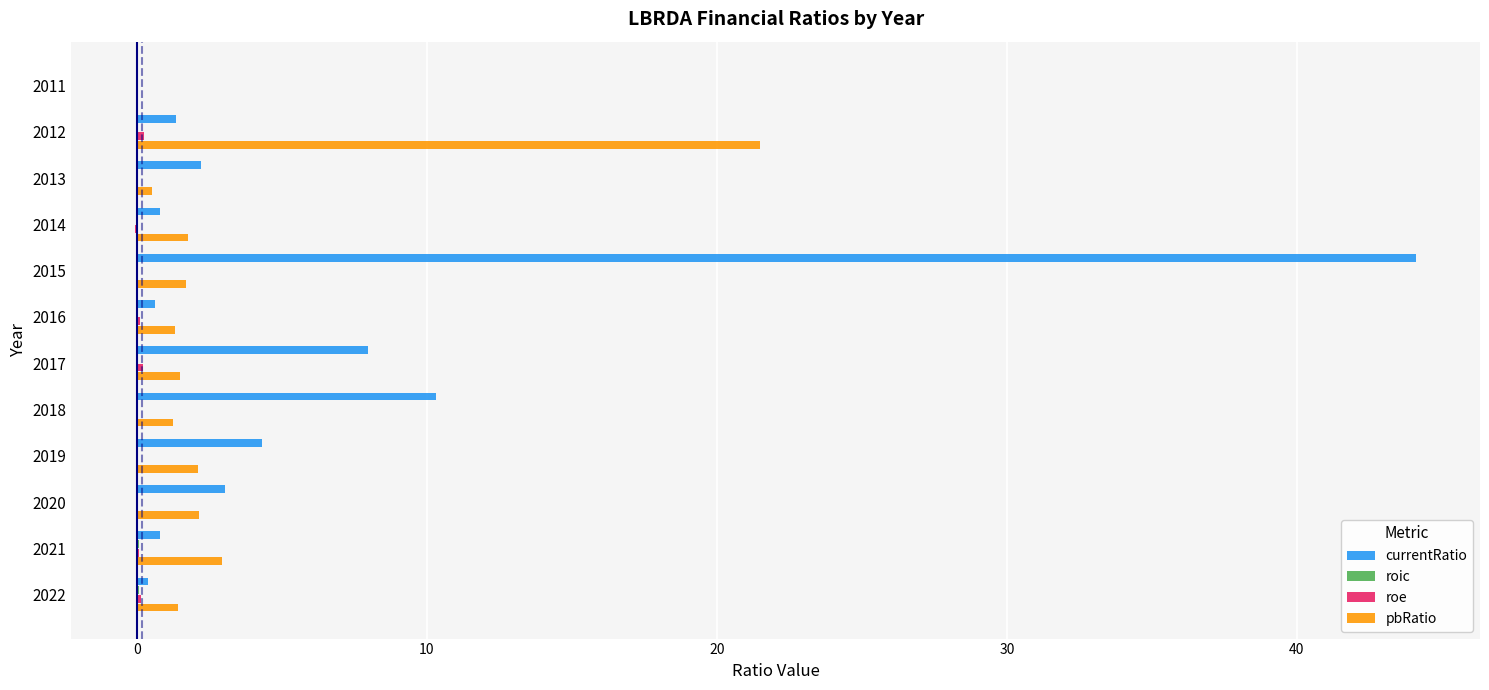

Which category has the highest value across all series?

2015